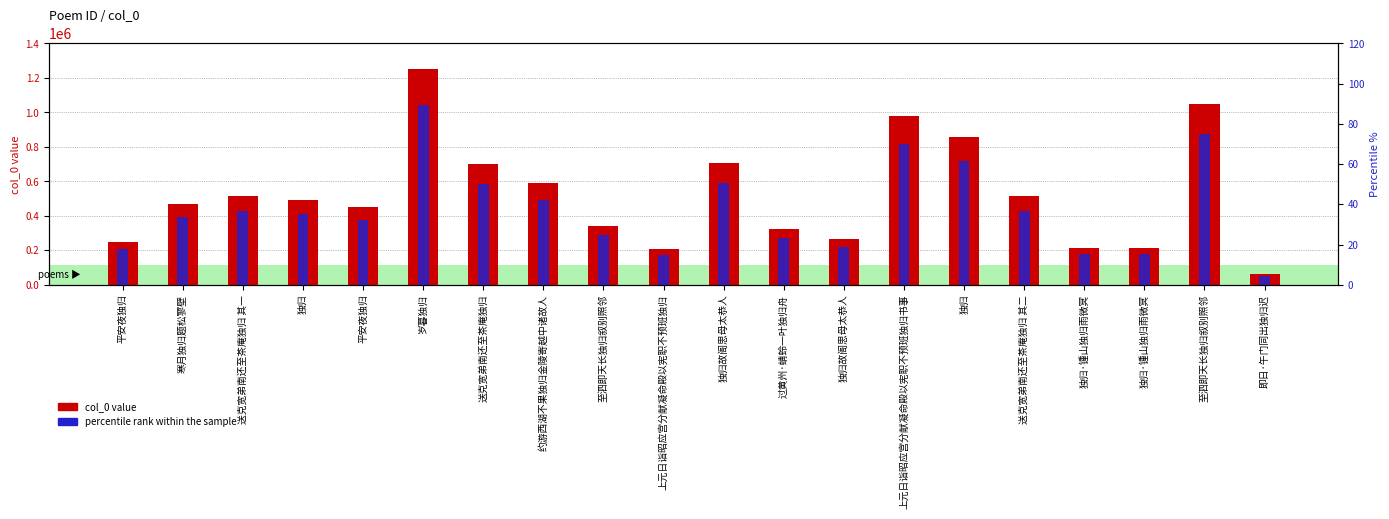

Read the col_0 value value at 岁暮独归.

1249661.0